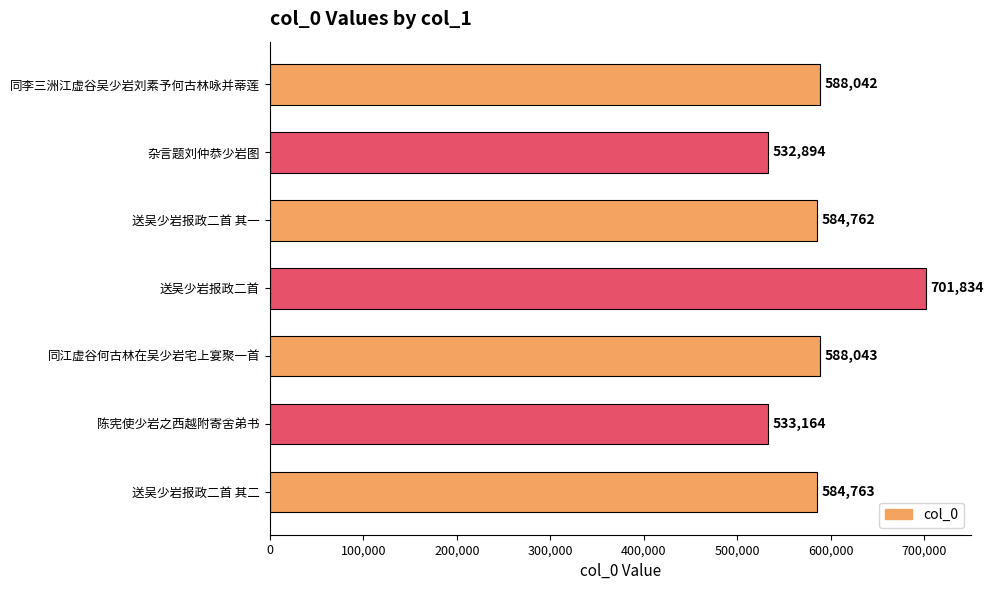

List the labels in order of value, largest first.

送吴少岩报政二首, 同江虚谷何古林在吴少岩宅上宴聚一首, 同李三洲江虚谷吴少岩刘素予何古林咏并蒂莲, 送吴少岩报政二首 其二, 送吴少岩报政二首 其一, 陈宪使少岩之西越附寄舍弟书, 杂言题刘仲恭少岩图